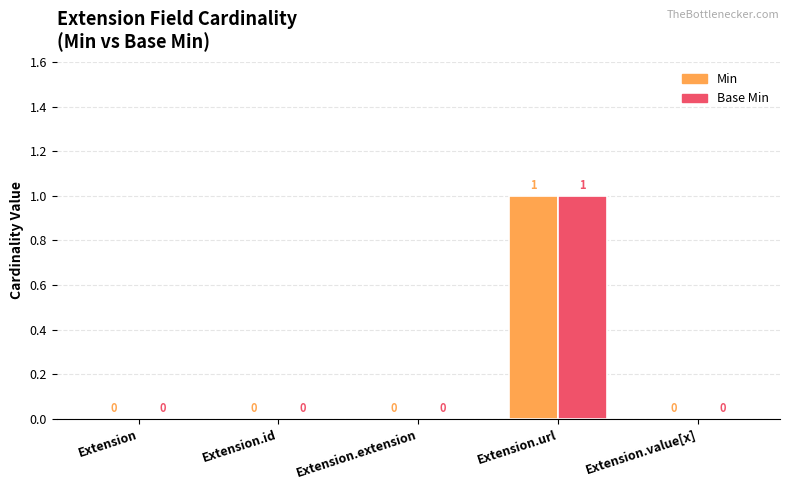

What is the difference between the Base Min values at Extension.url and Extension.extension?

1